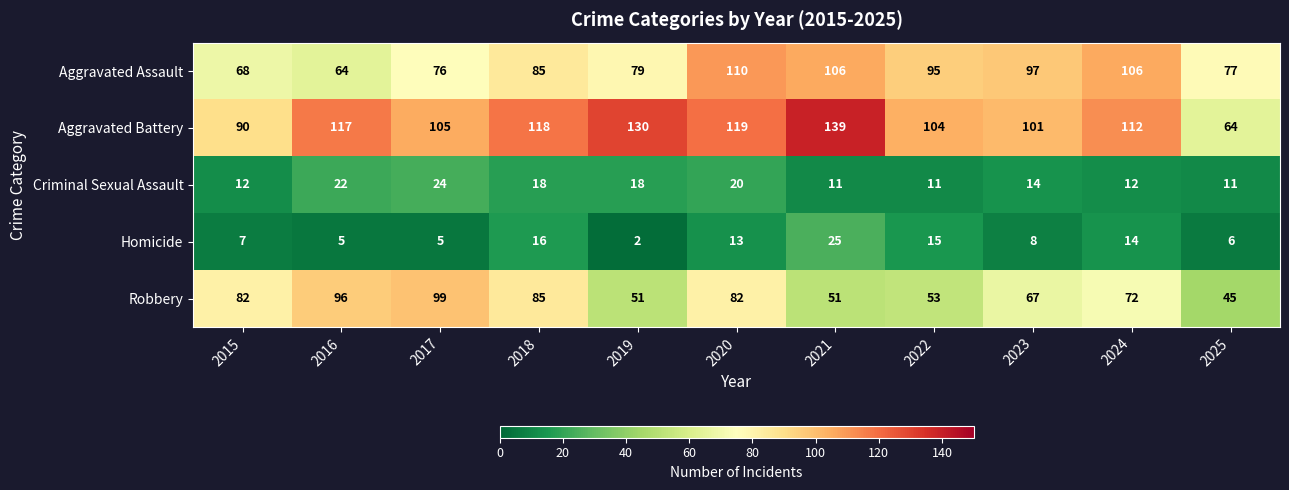

What is the difference between the highest and lowest values at 2017?

100